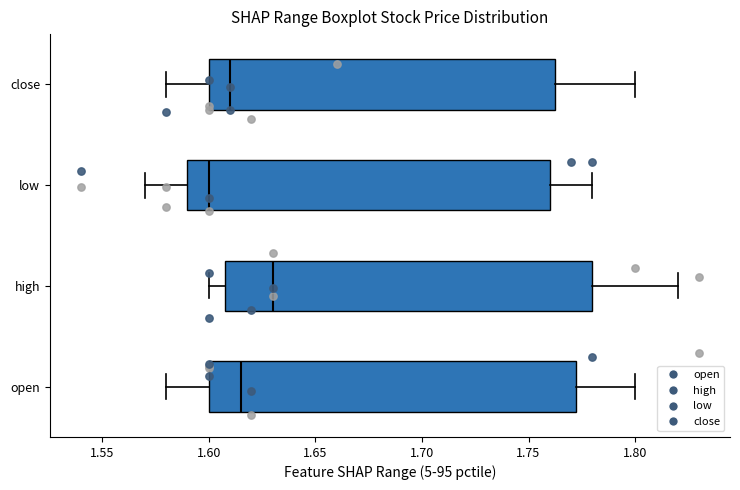

Reading bottom to top, transcribe this box plot: for each box, give where its median line is, the range the box spans, and where its two whiskers end, as read against the x-axis. The values are not printed on the chart, so give them approximately, as read against the axis.

open: median 1.615, box 1.600 to 1.775, whiskers 1.580 to 1.800
high: median 1.630, box 1.610 to 1.780, whiskers 1.600 to 1.820
low: median 1.600, box 1.590 to 1.760, whiskers 1.570 to 1.780
close: median 1.610, box 1.600 to 1.765, whiskers 1.580 to 1.800